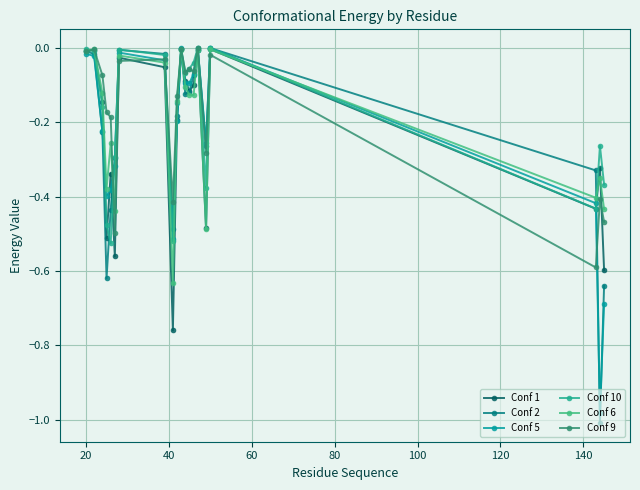

Reading right to left, what are all the values shown in this chart?

Conf 1: -0.6	-0.3	-0.4	-0.0	-0.5	-0.0	-0.1	-0.1	-0.1	-0.0	-0.2	-0.8	-0.1	-0.0	-0.6	-0.3	-0.5	-0.1	-0.0	-0.0
Conf 2: -0.6	-1.0	-0.3	0.0	-0.3	0.0	-0.1	-0.1	-0.1	-0.0	-0.2	-0.5	-0.0	-0.0	-0.3	-0.4	-0.6	-0.2	-0.0	-0.0
Conf 5: -0.7	-1.0	-0.4	0.0	-0.3	-0.0	-0.1	-0.1	-0.1	-0.0	-0.2	-0.5	-0.0	-0.0	-0.3	-0.4	-0.4	-0.2	-0.0	-0.0
Conf 10: -0.4	-0.3	-0.4	0.0	-0.4	0.0	-0.0	-0.1	-0.1	-0.0	-0.1	-0.5	-0.0	-0.0	-0.3	-0.5	-0.5	-0.2	-0.0	-0.0
Conf 6: -0.4	-0.3	-0.4	-0.0	-0.5	-0.0	-0.1	-0.1	-0.1	-0.0	-0.1	-0.6	-0.0	-0.0	-0.4	-0.3	-0.4	-0.1	-0.0	-0.0
Conf 9: -0.5	-0.4	-0.6	-0.0	-0.3	0.0	-0.1	-0.1	-0.1	-0.0	-0.1	-0.4	-0.0	-0.0	-0.5	-0.2	-0.2	-0.1	-0.0	-0.0